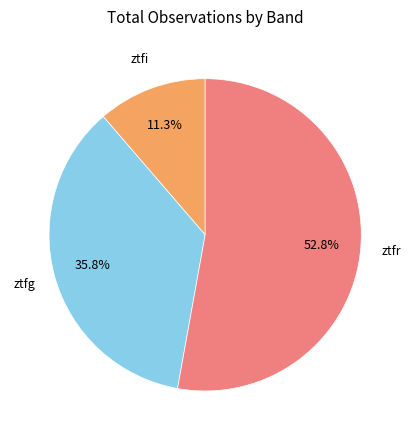

Is there a majority slice in this chart?

Yes